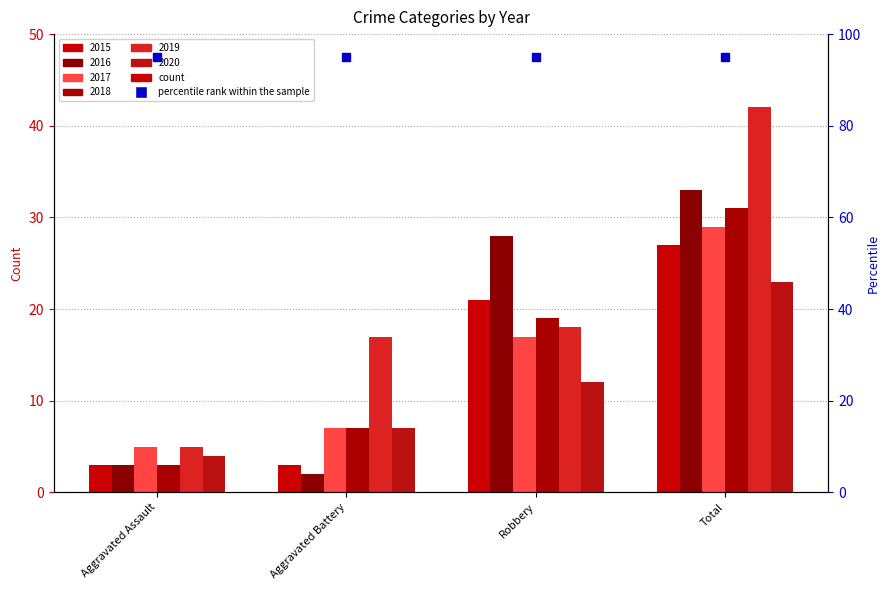

How many bars are there in total?

24